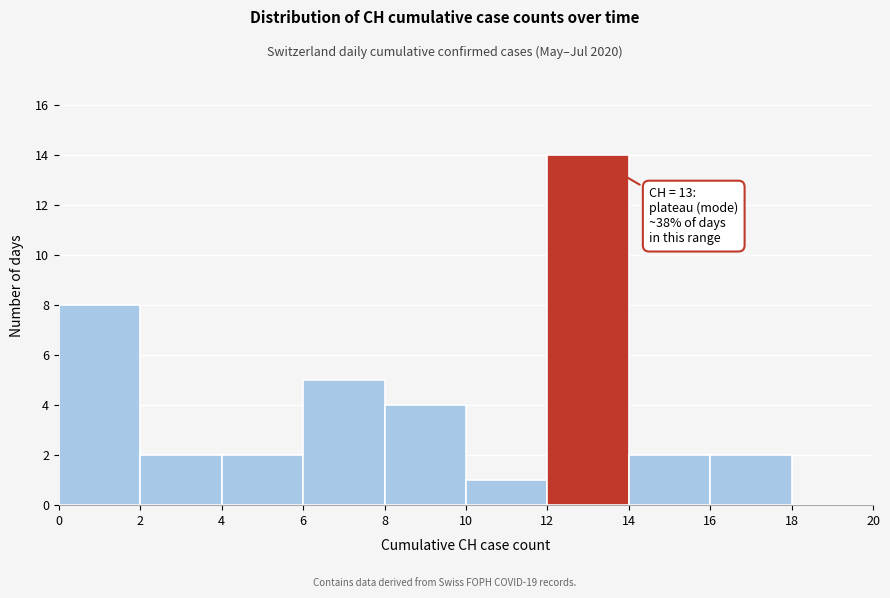

Over which range of the x-axis is the bar tallest?

12 to 14